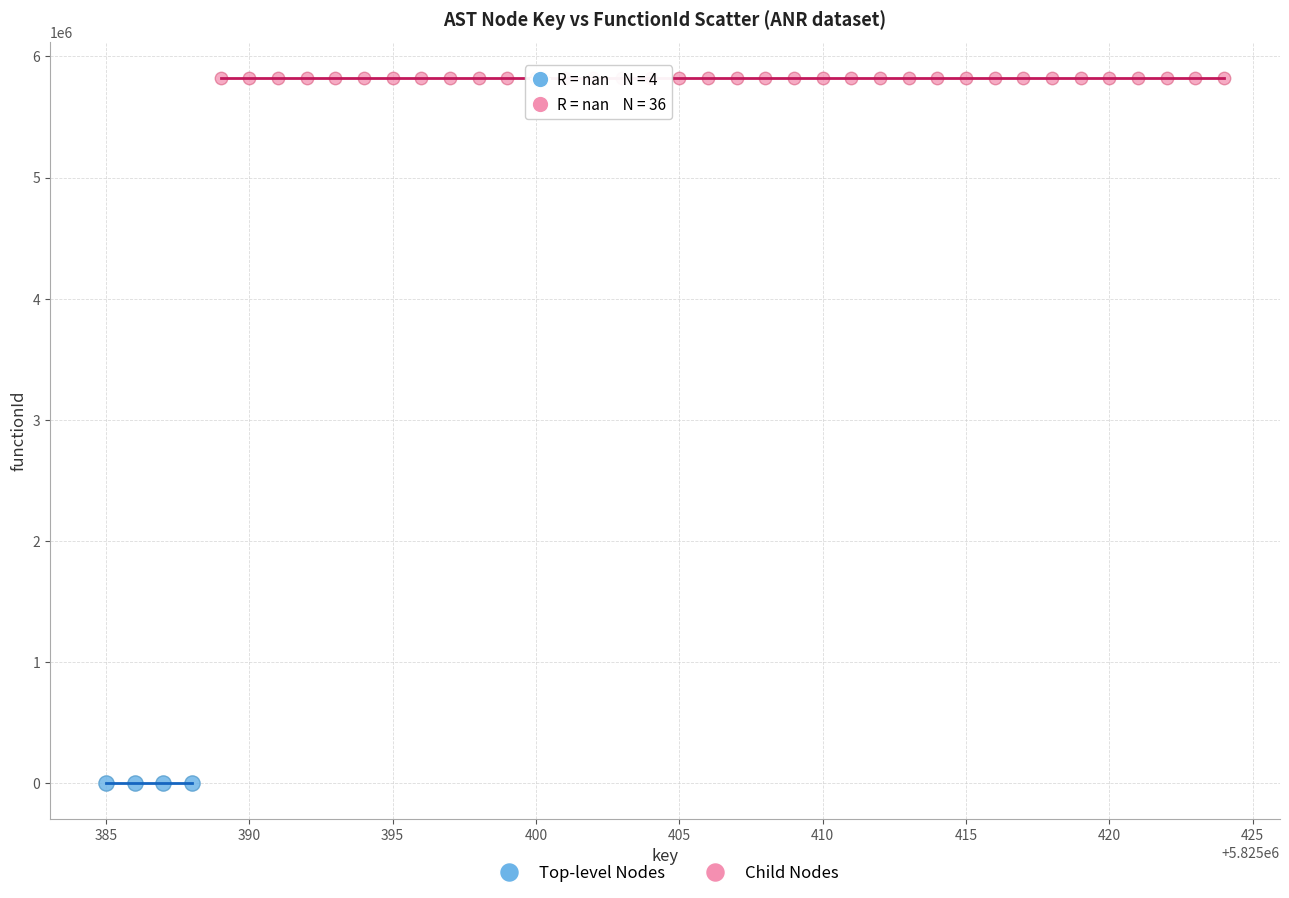

Which series contains the lowest Y value?

Top-level Nodes